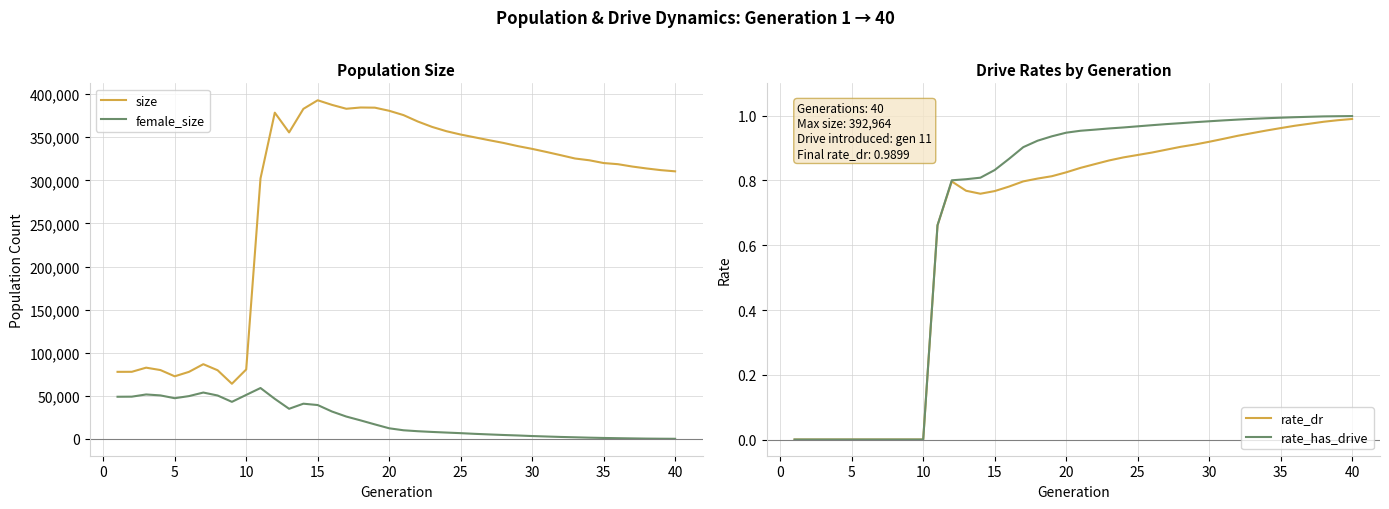

What are all the series names shown in the legend?

size, female_size, rate_dr, rate_has_drive